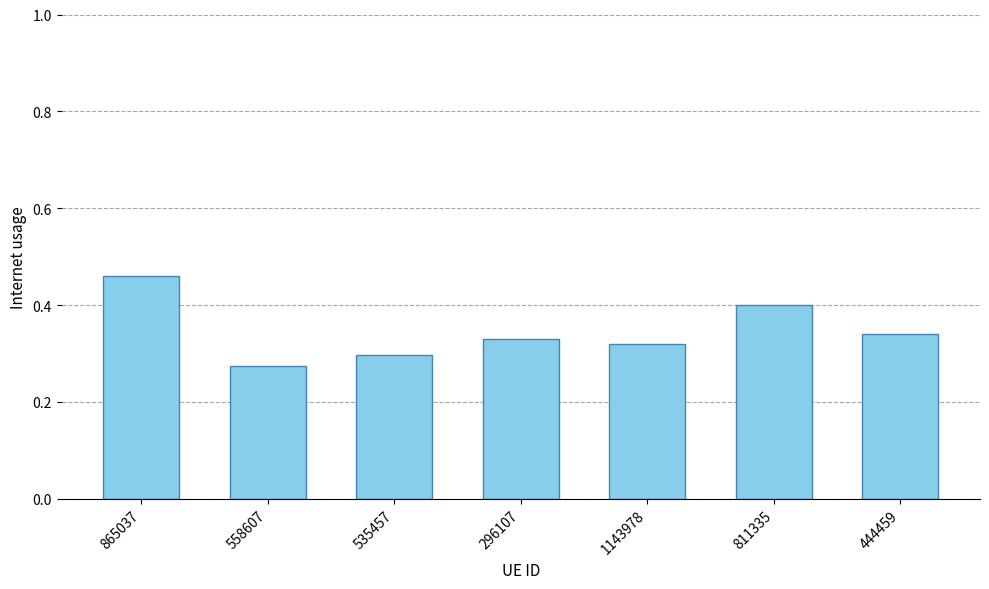

Between 1143978 and 535457, which is larger?

1143978